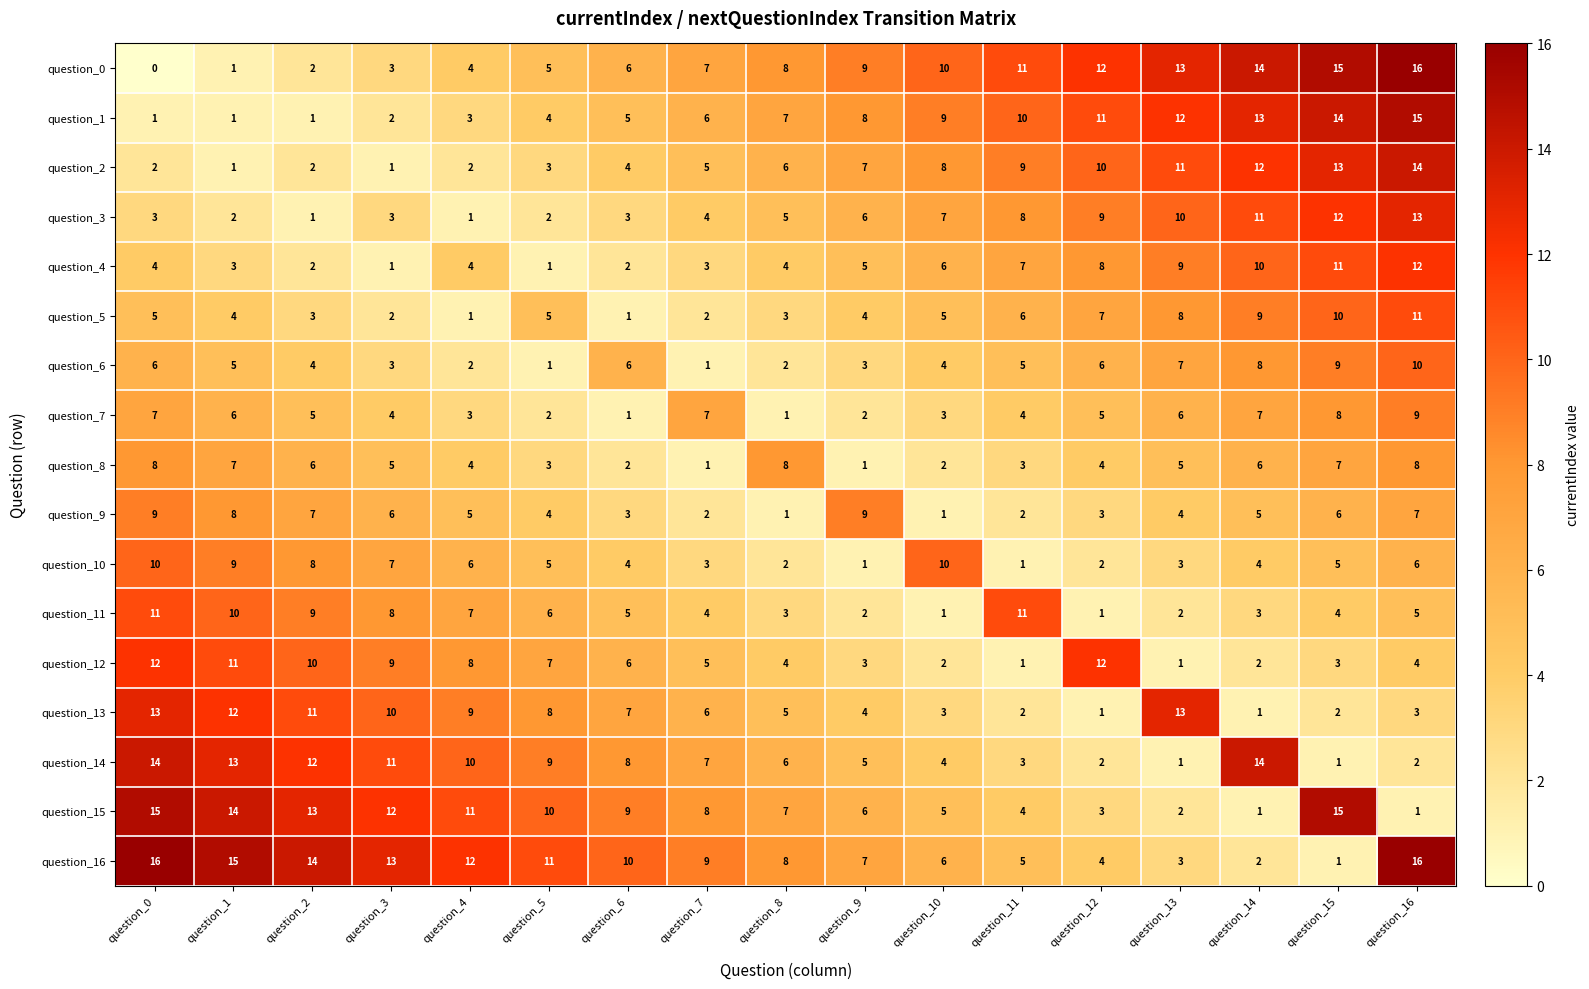

What is the sum of all question_11 values?

92